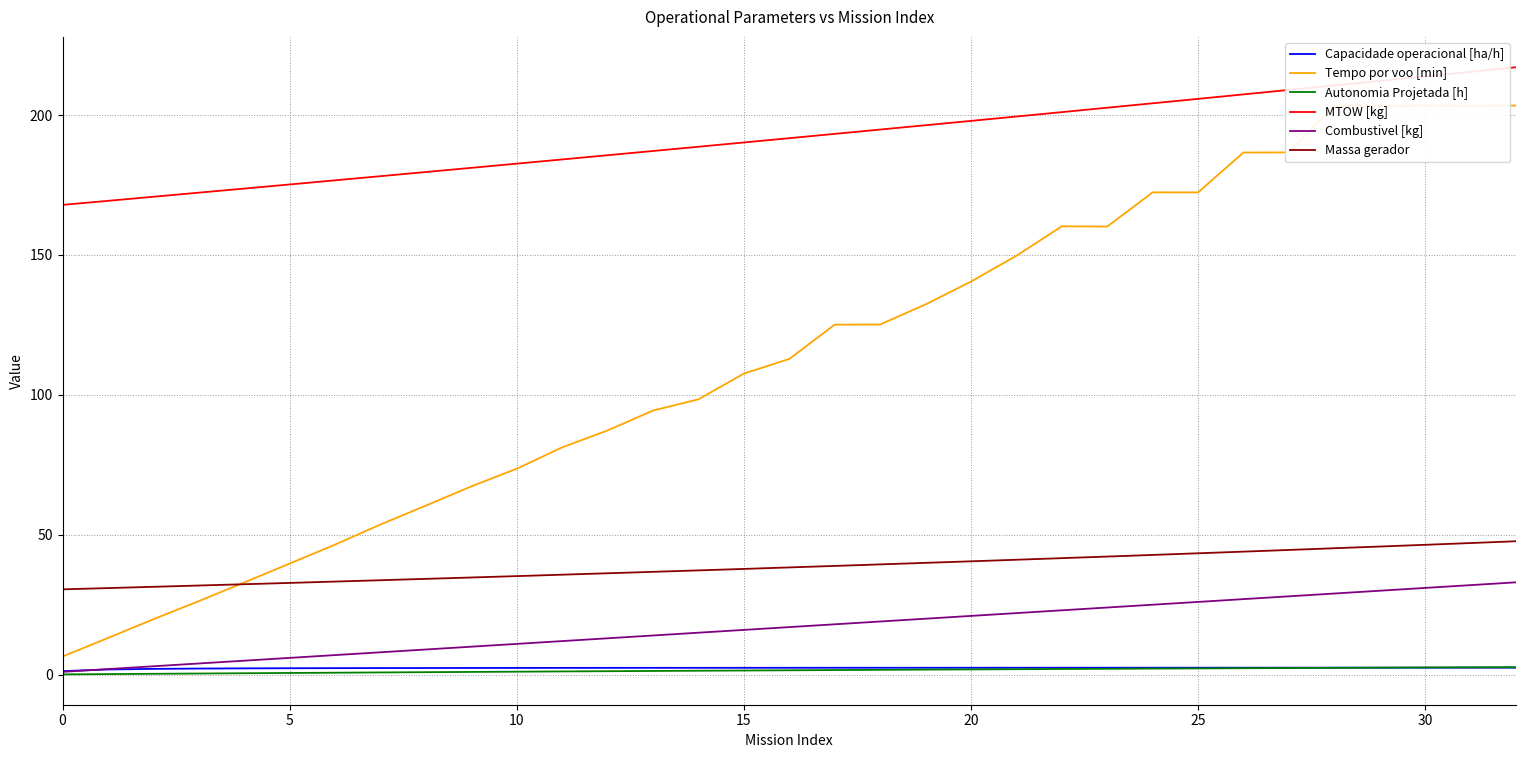

How many lines are shown in the chart?

6